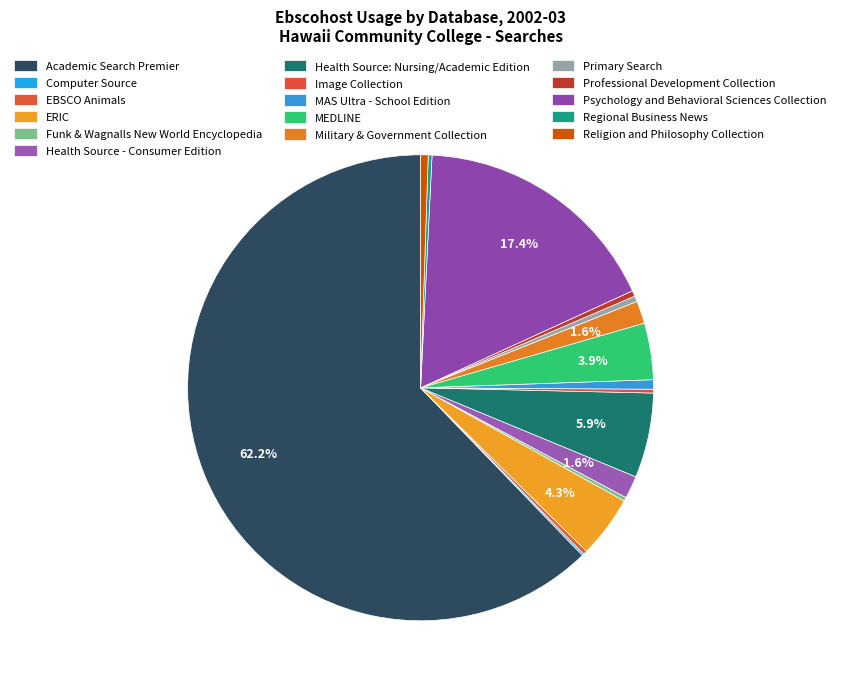

Does Academic Search Premier account for over 50% of the chart?

Yes